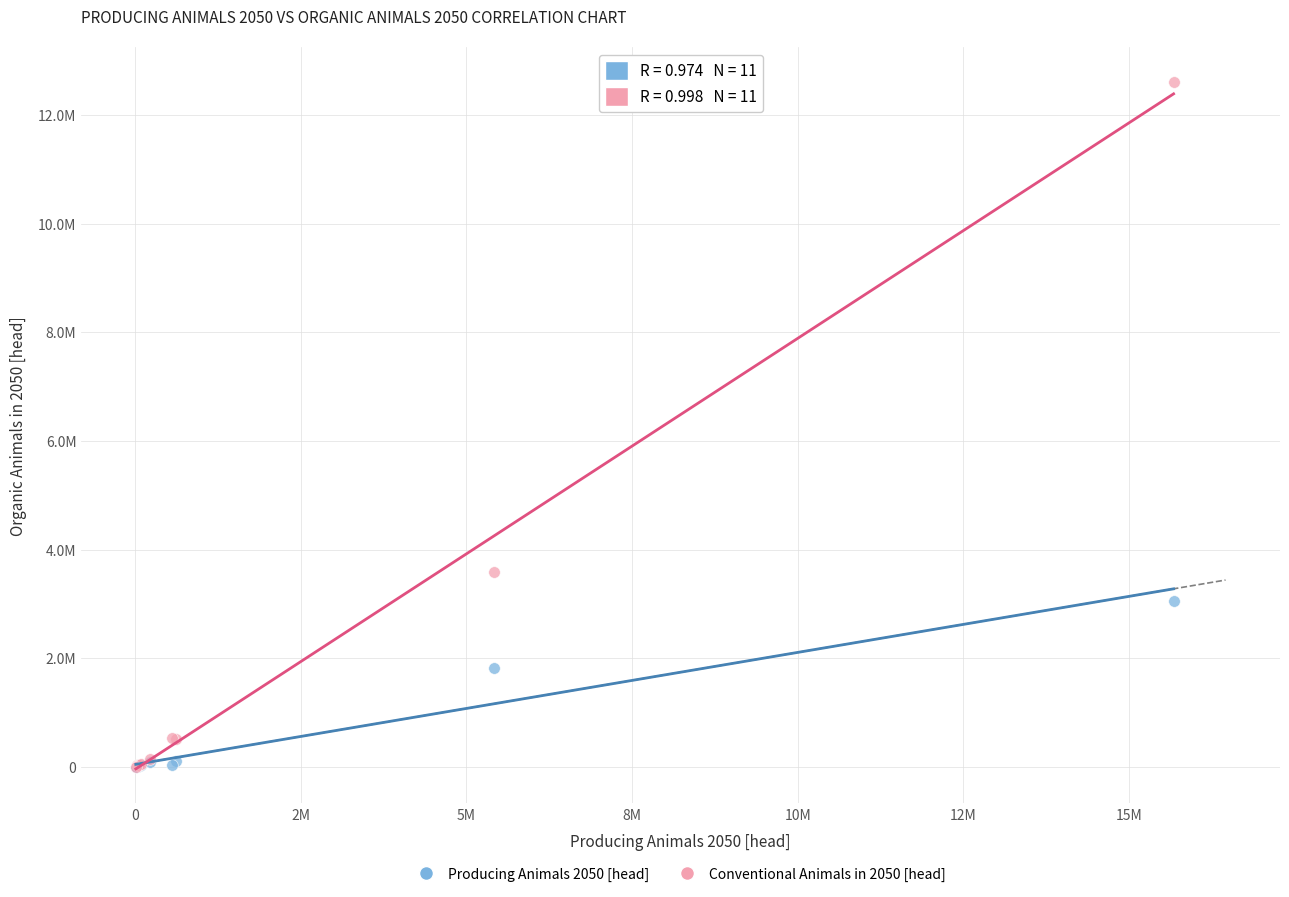

Which series has the widest spread of Y values?

Conventional Animals in 2050 [head]